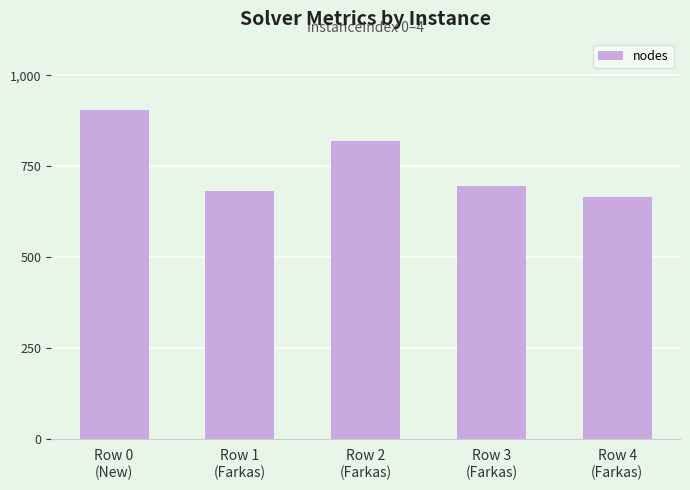

Rank the categories by value from highest to lowest.

Row 0
(New), Row 2
(Farkas), Row 3
(Farkas), Row 1
(Farkas), Row 4
(Farkas)